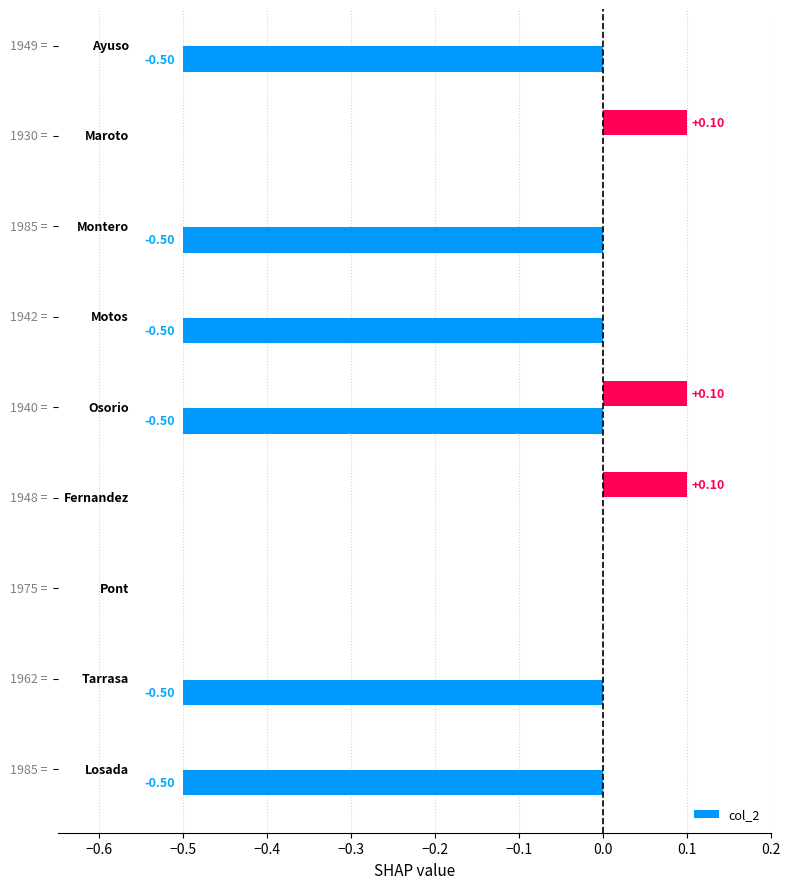

Which series has the widest spread of values?

col_2